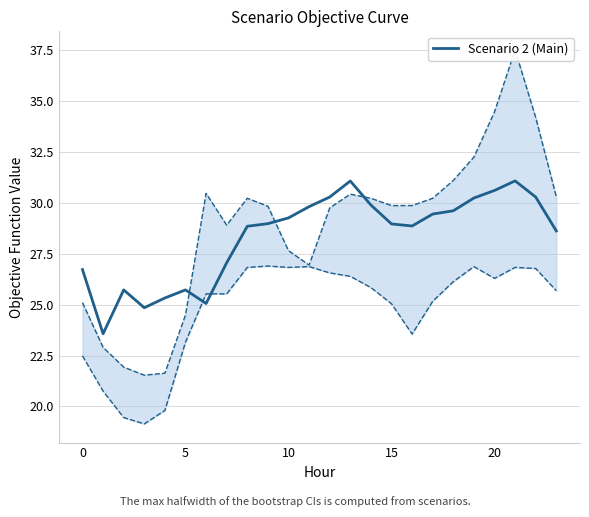

The Scenario 2 (Main) series shows 16.0 at 15. True or false?

False